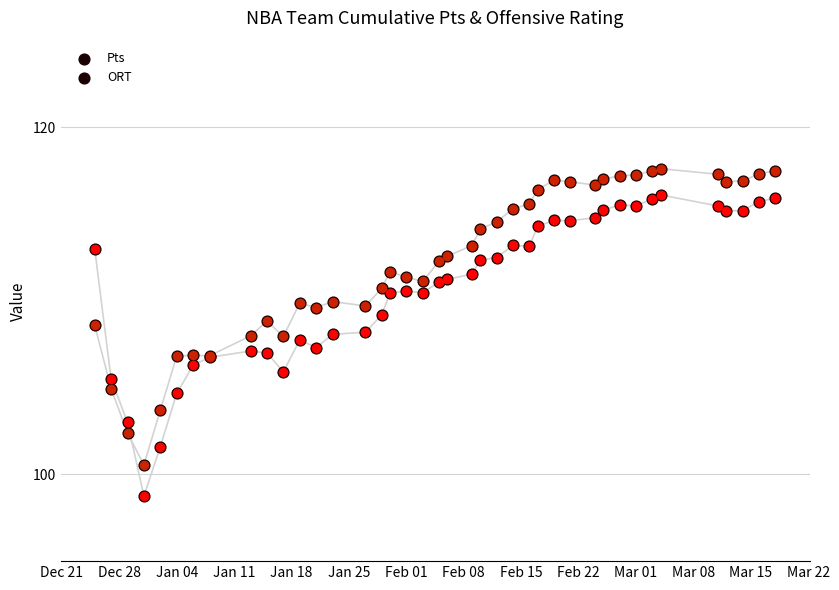

Which series has the largest Y range (max minus min)?

Pts